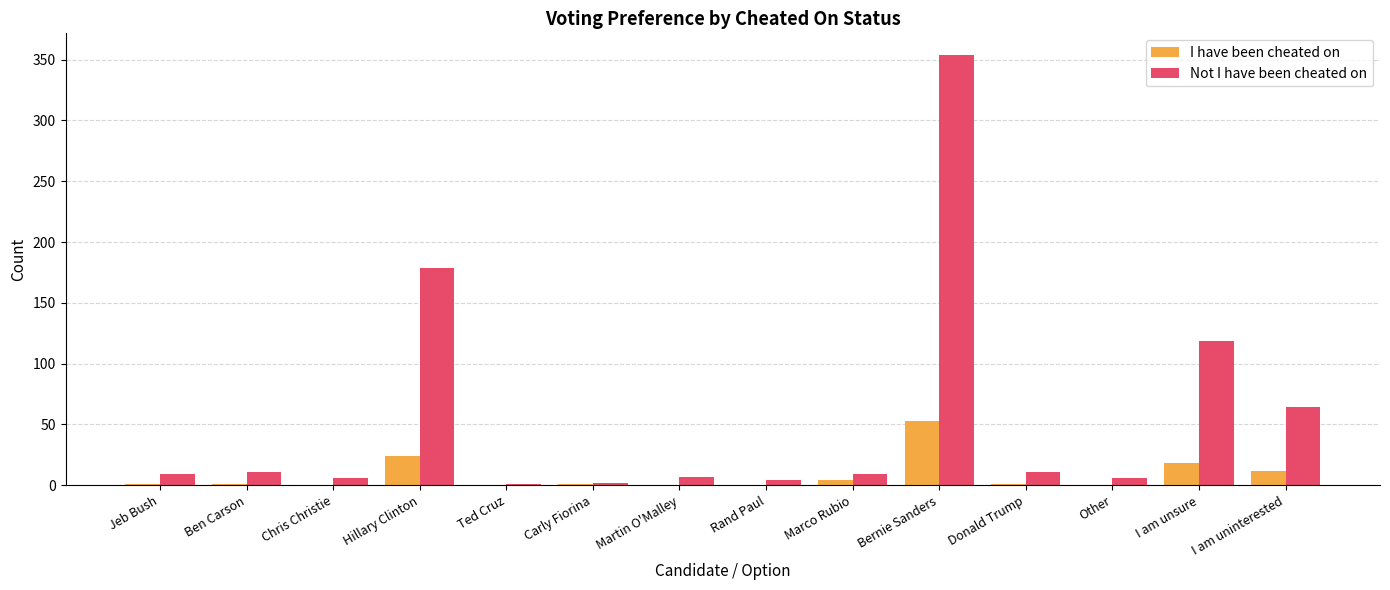

At which category is the sum across all series the highest?

Bernie Sanders